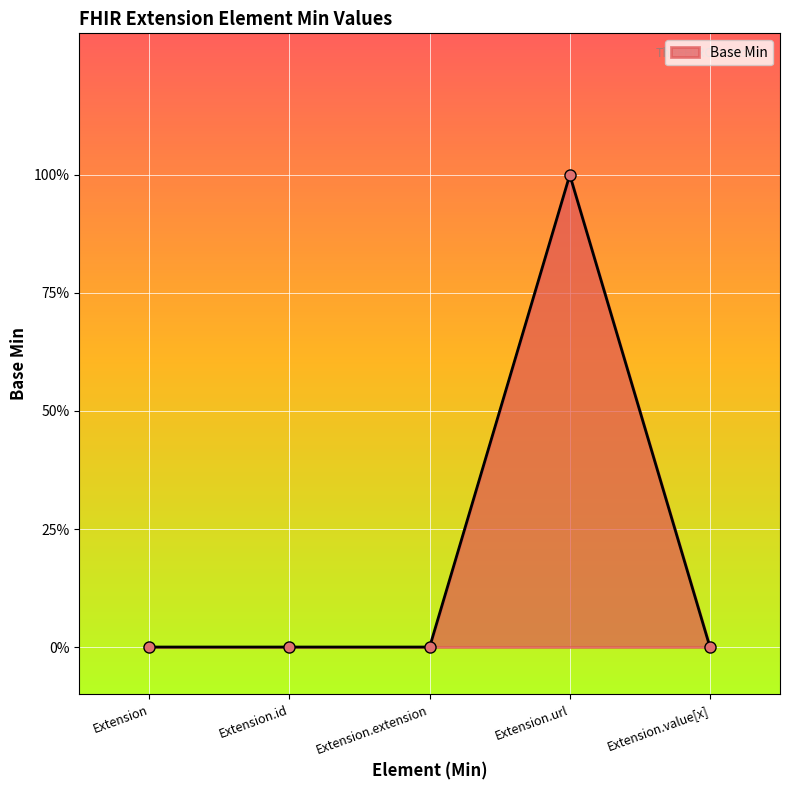

True or false: the data shows 0 at Extension.

True